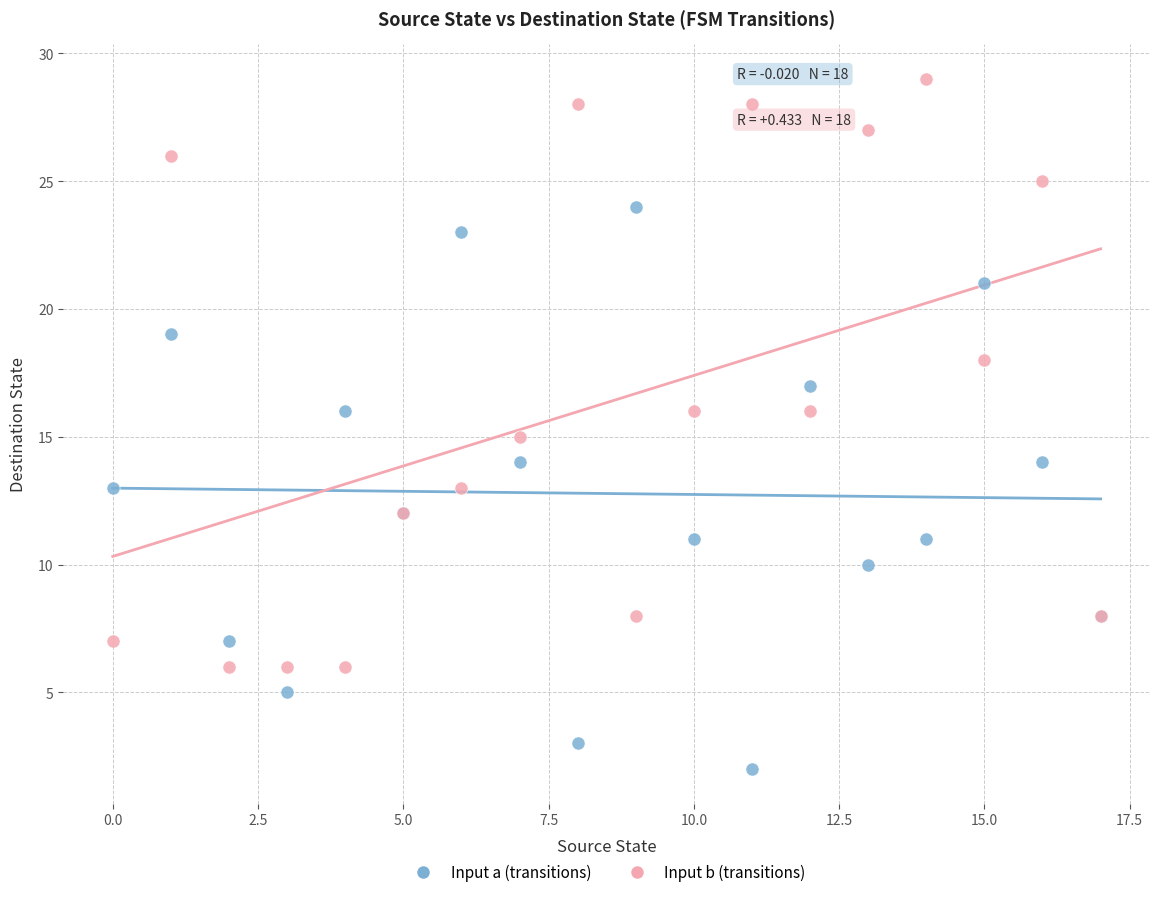

Which series has the largest Y range (max minus min)?

Input b (transitions)